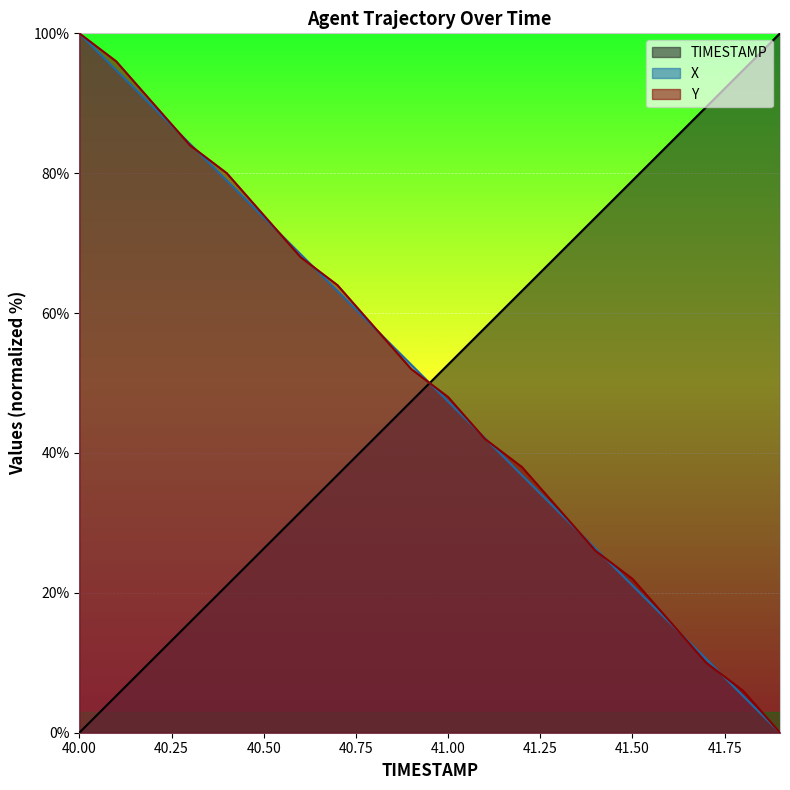

What is the difference between the maximum and minimum values in the TIMESTAMP series?

100.0